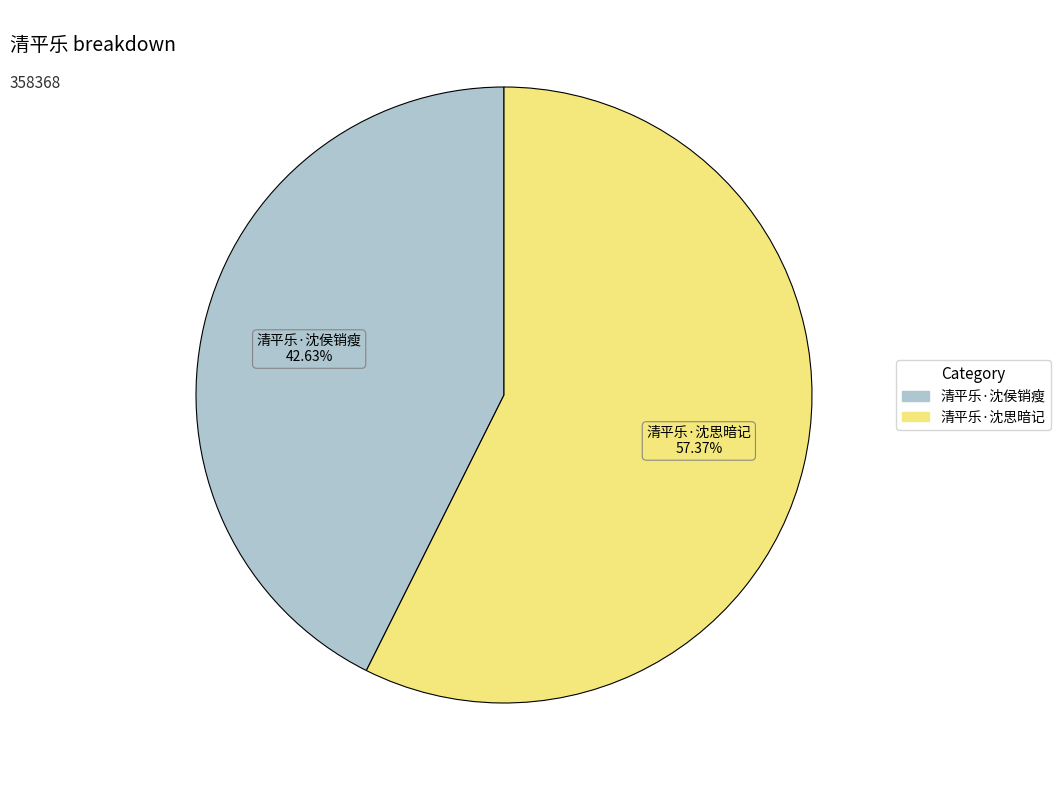

Approximately how many times larger is the value at 清平乐·沈思暗记 compared to 清平乐·沈侯销瘦?

1.3